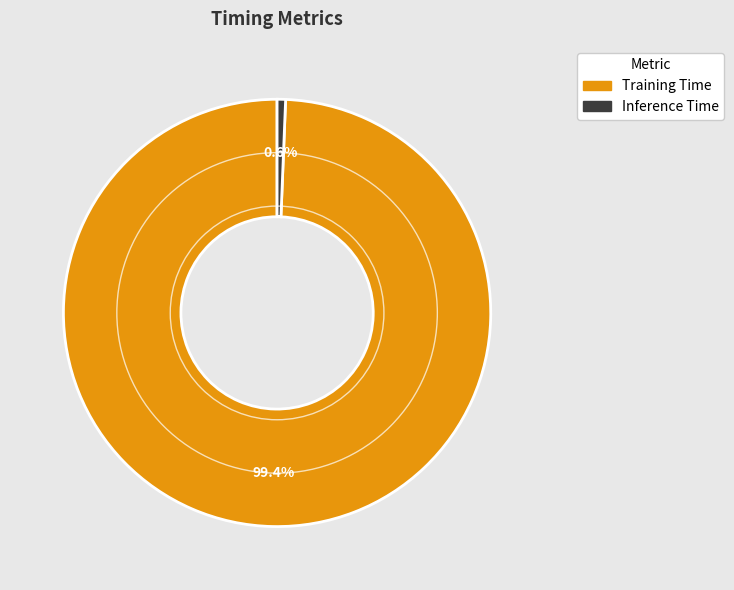

To the nearest percent, what is the difference between the Training Time and Inference Time slice percentages?

99%